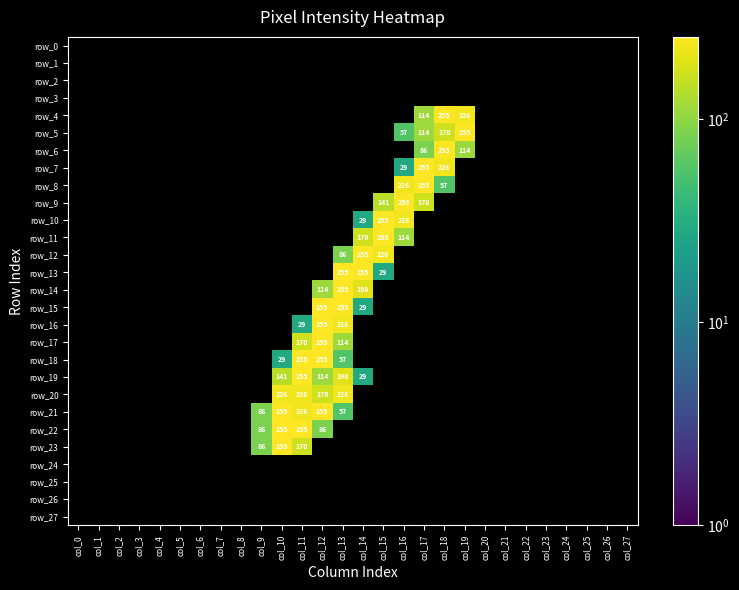

Which category has the highest value in the row_8 series?

col_0